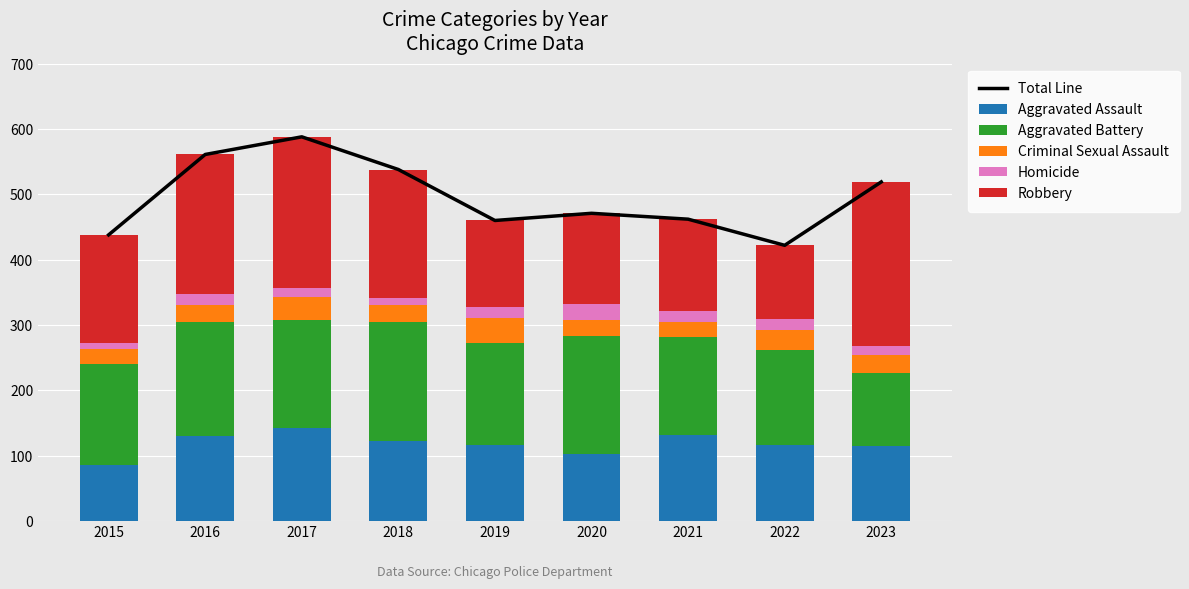

Reading right to left, list all the values displayed in this chart.

Total Line: 519	422	462	471	460	538	588	561	438
Aggravated Assault: 115	116	131	102	117	122	143	130	86
Aggravated Battery: 112	146	151	181	155	182	164	174	155
Criminal Sexual Assault: 27	31	22	25	39	27	36	26	23
Homicide: 14	16	18	24	17	11	14	18	8
Robbery: 251	113	140	139	132	196	231	213	166